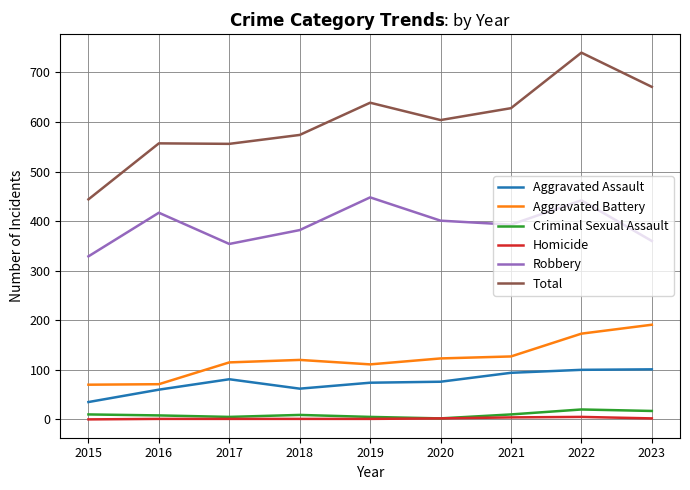

The value of Aggravated Assault at 2017 is 81. True or false?

True